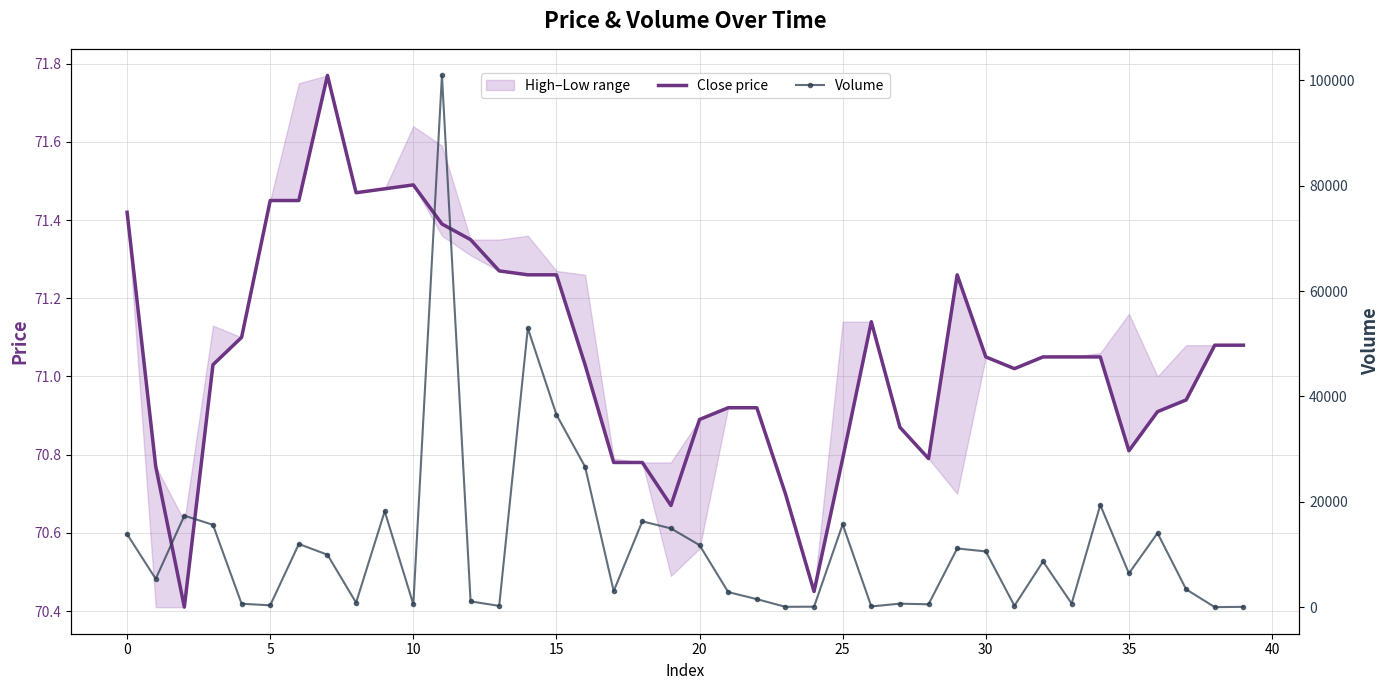

Which series has the widest spread of values?

Volume